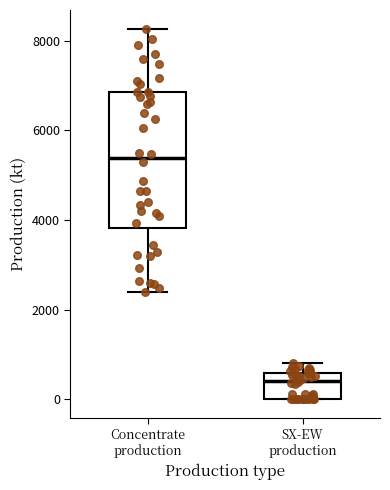

Which box is the tallest, from its lower edge to its upper edge?

Concentrate production